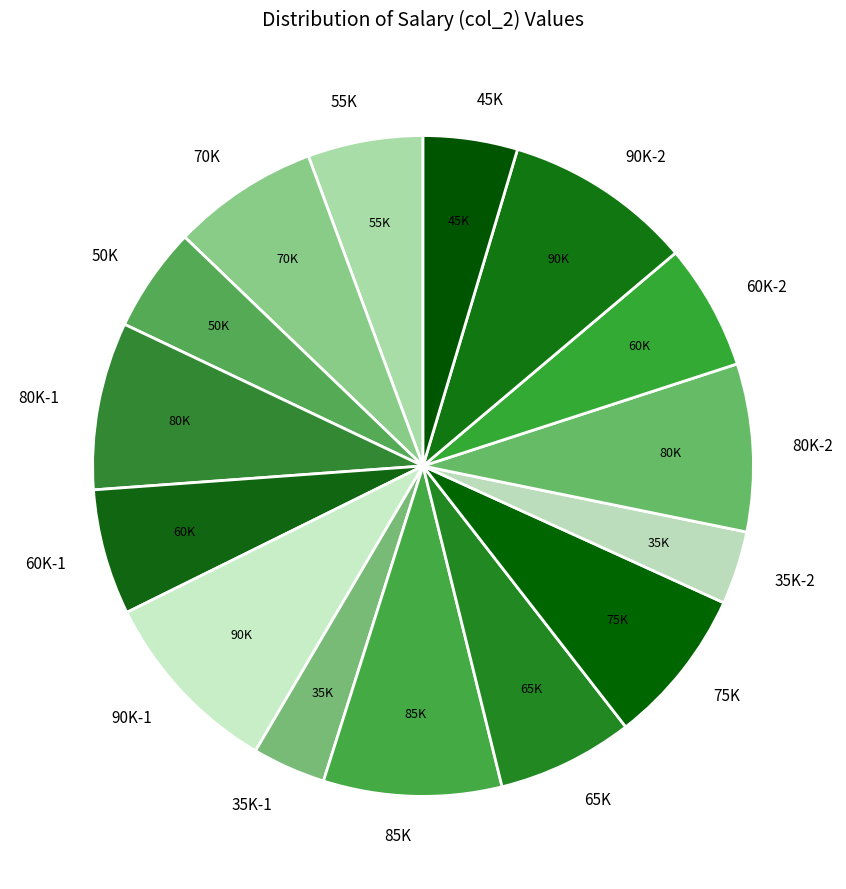

Is the sum of 85K and 65K greater than half?

No